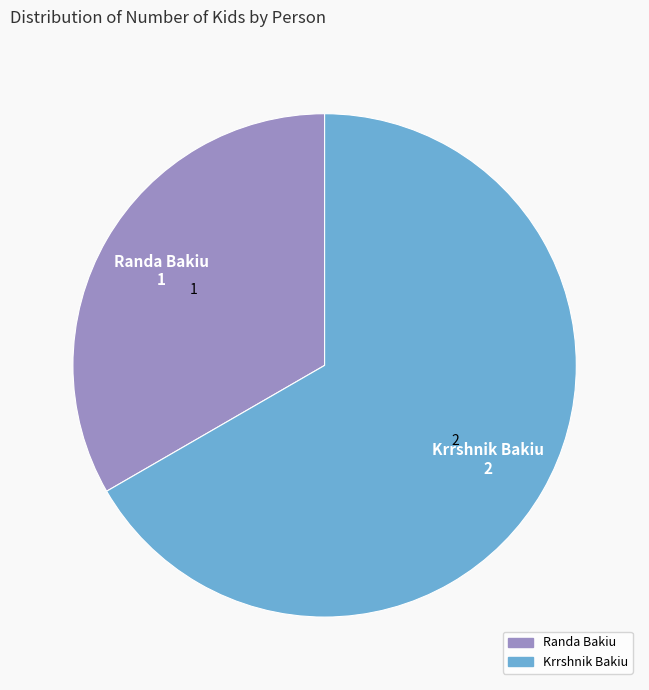

What is the ratio of the value at Randa Bakiu to the value at Krrshnik Bakiu?

0.5